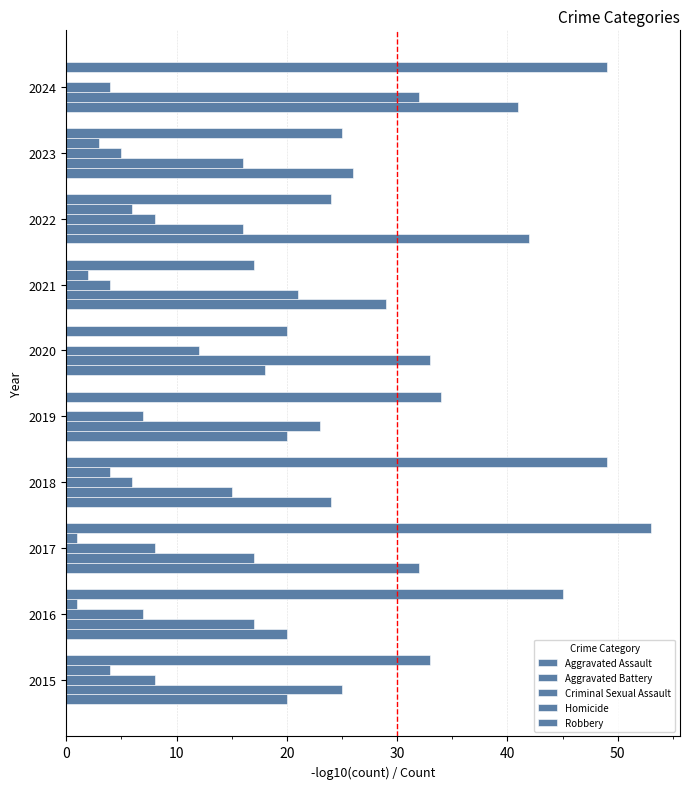

How many data points does each series have?

10